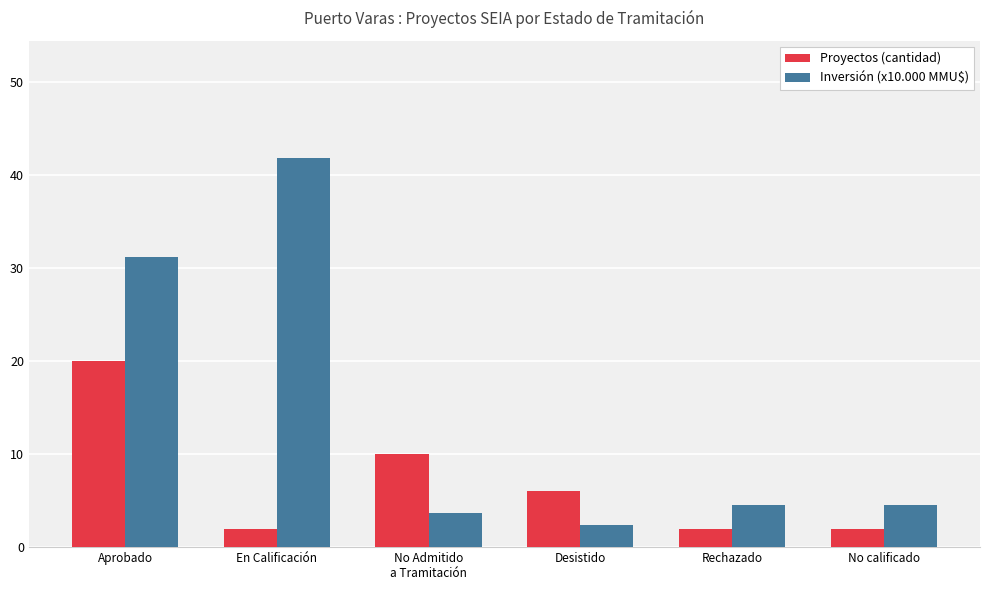

What is the label of the 5th bar from the left?

Rechazado